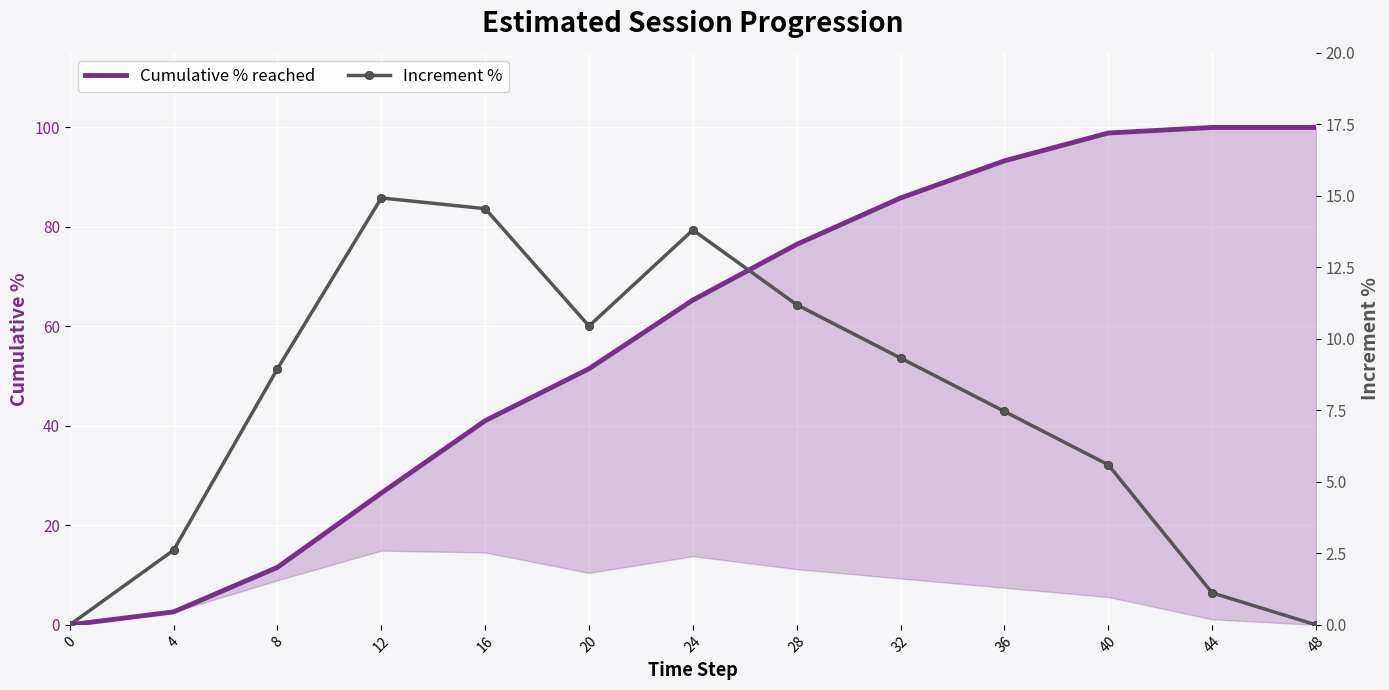

What is the spread (max minus min) of values at 24?

51.5